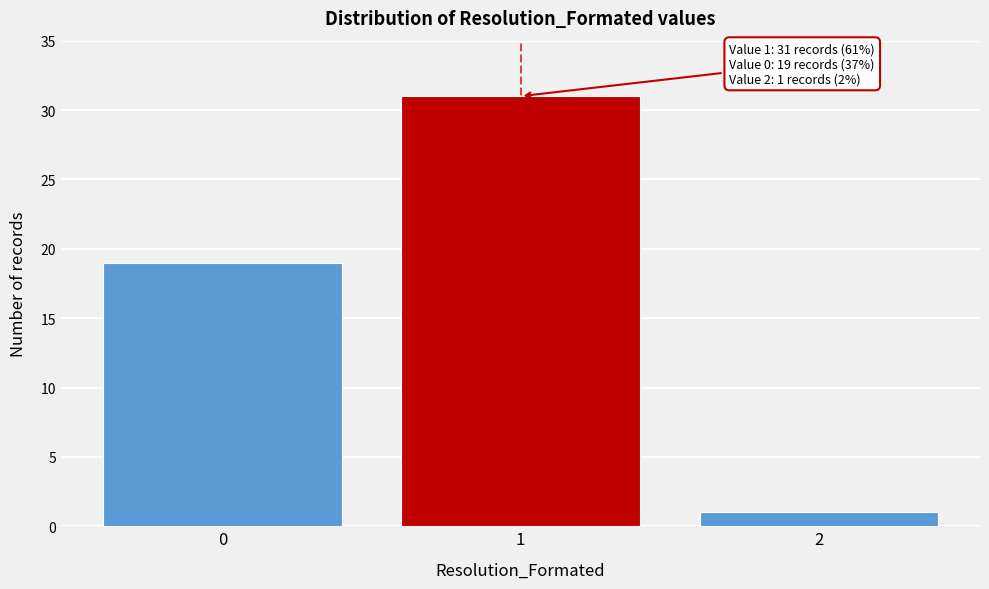

Reading left to right, list all the values displayed in this chart.

0=19	1=31	2=1